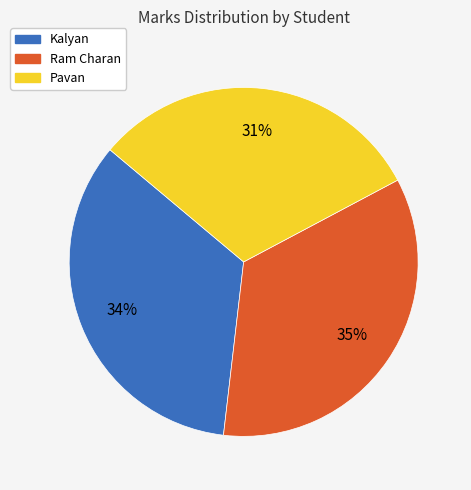

What is the smallest slice in the pie chart?

Pavan